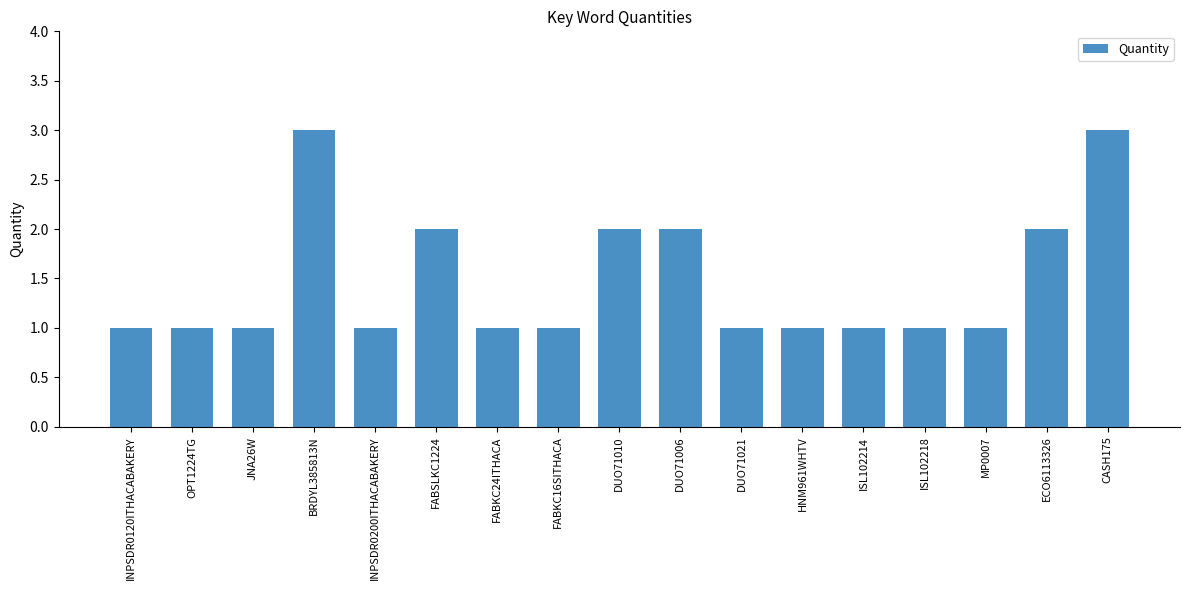

What is the difference between the second highest and second lowest values?

2